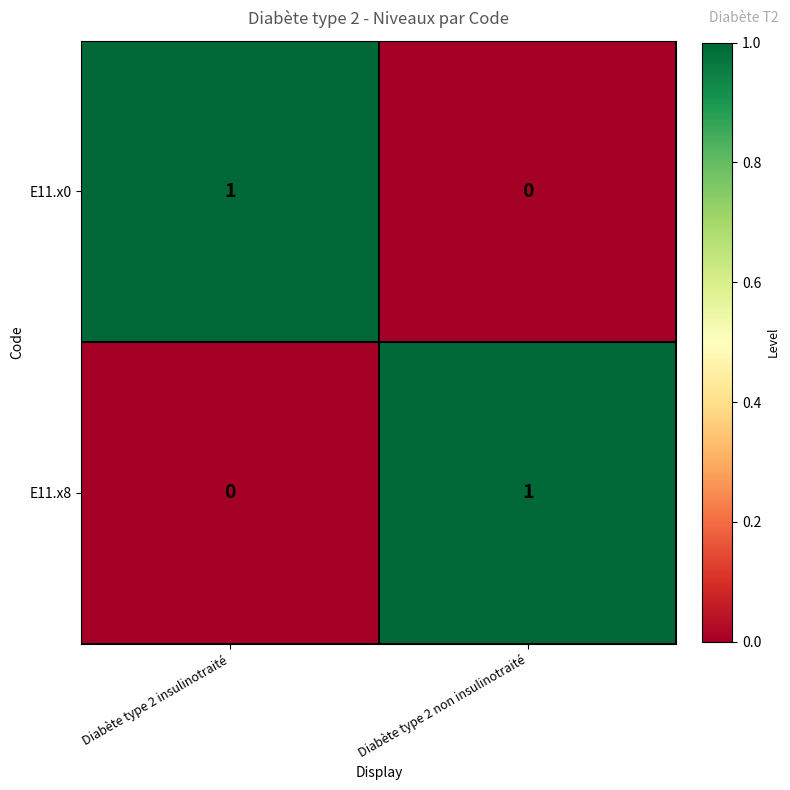

Reading left to right, what are all the values shown in this chart?

E11.x0: 1	0
E11.x8: 0	1